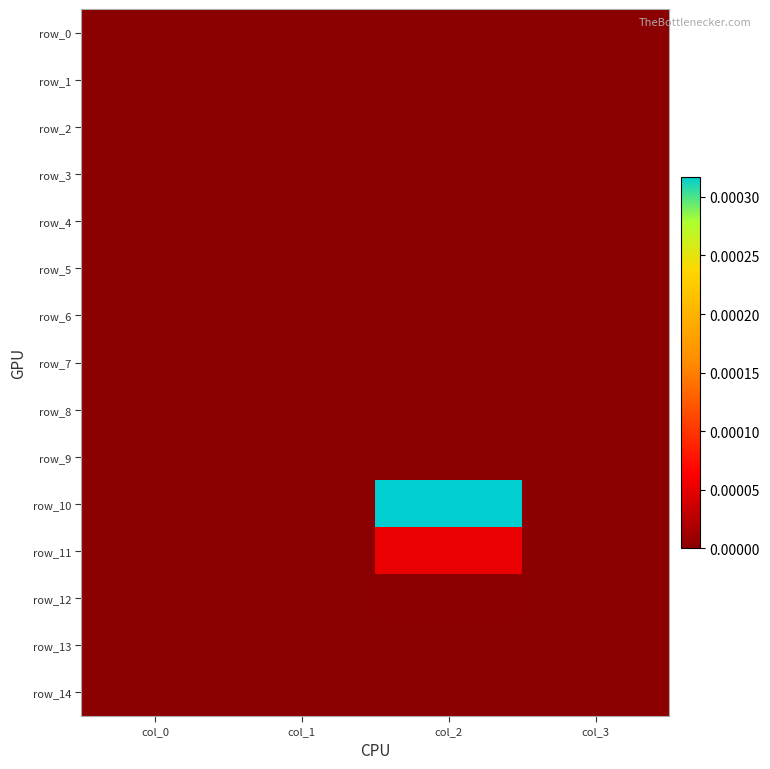

Which series has the largest range (max minus min)?

row_10